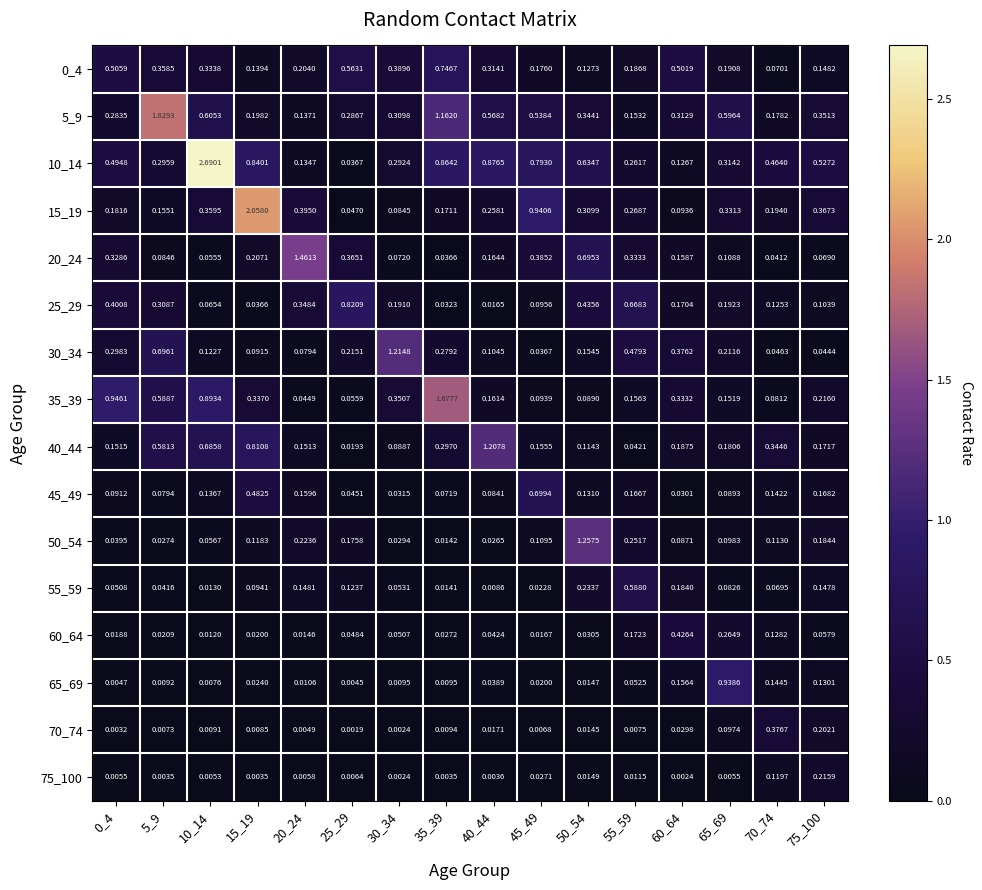

Is the value of 0_4 at 50_54 greater than the value of 60_64 at 65_69?

No